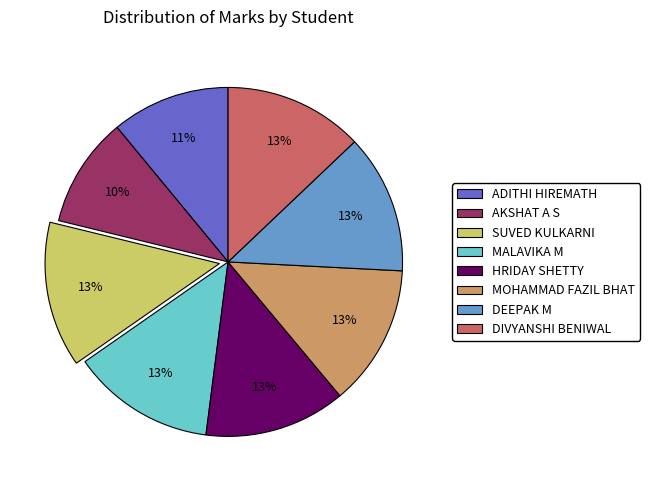

Which category has the smallest portion of the pie?

AKSHAT A S